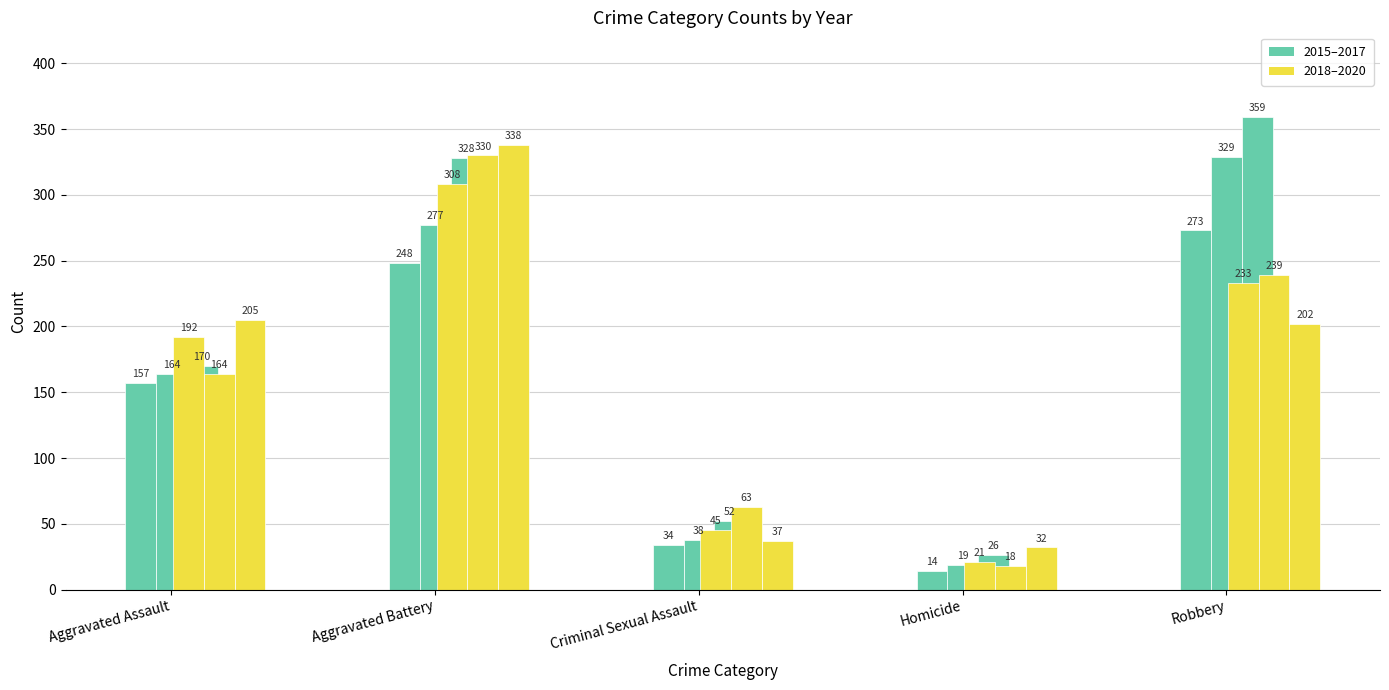

What is the minimum value shown in the chart?

14